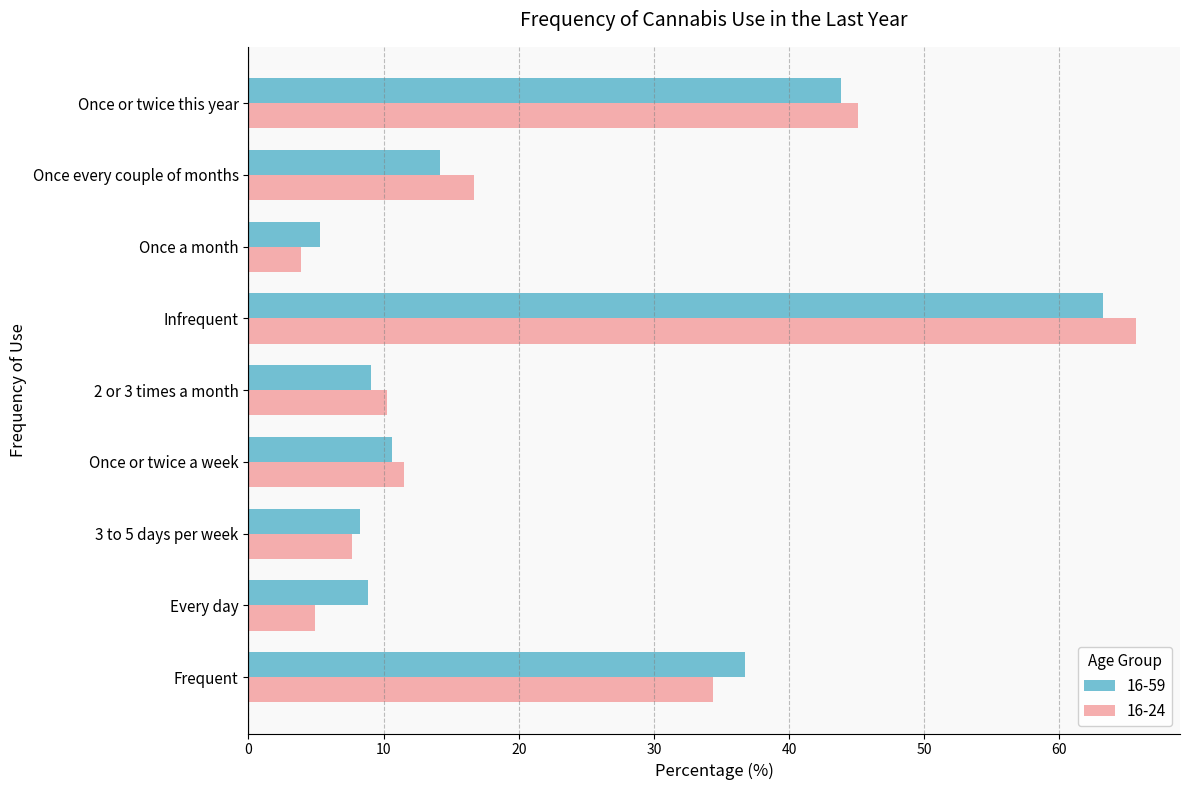

What is the difference between the highest and lowest values at Once every couple of months?

2.5